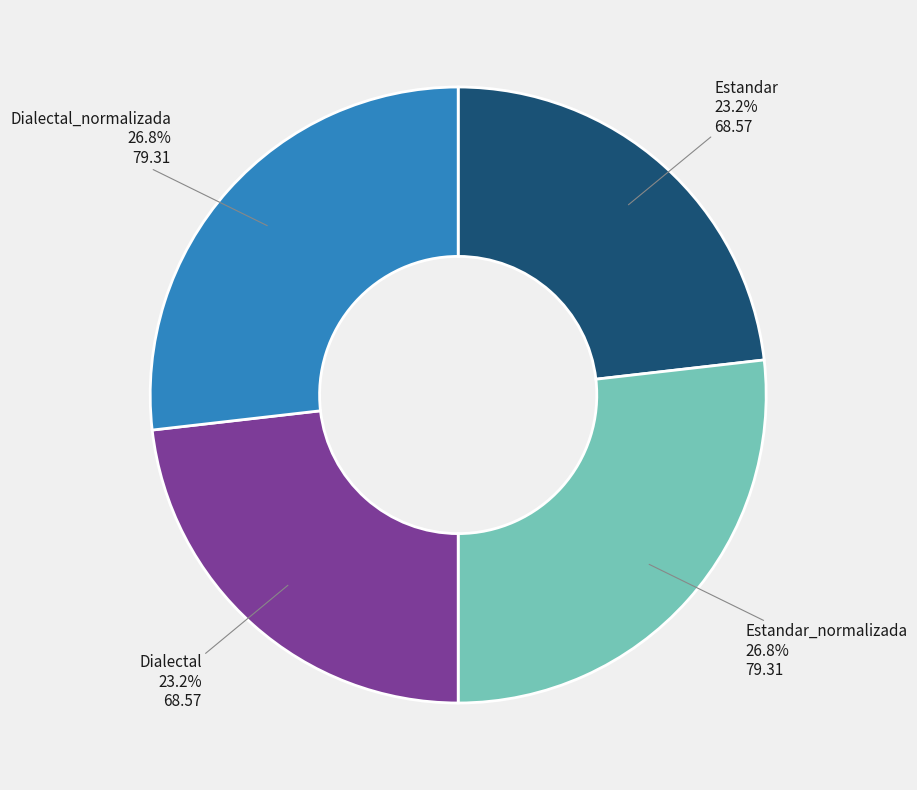

Between Estandar and Estandar_normalizada, which is larger?

Estandar_normalizada